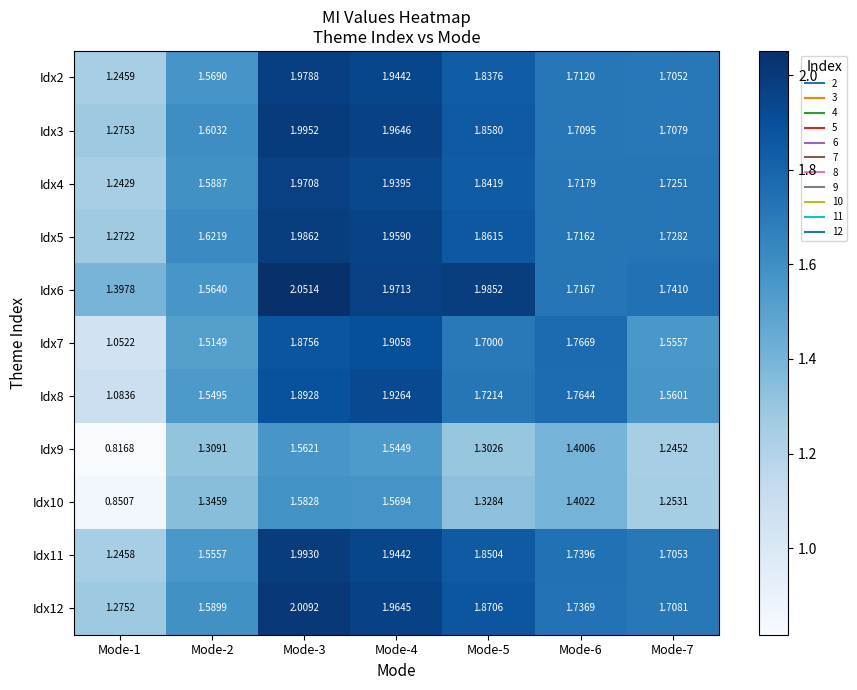

What is the difference between the highest and lowest values at Mode-7?

0.5